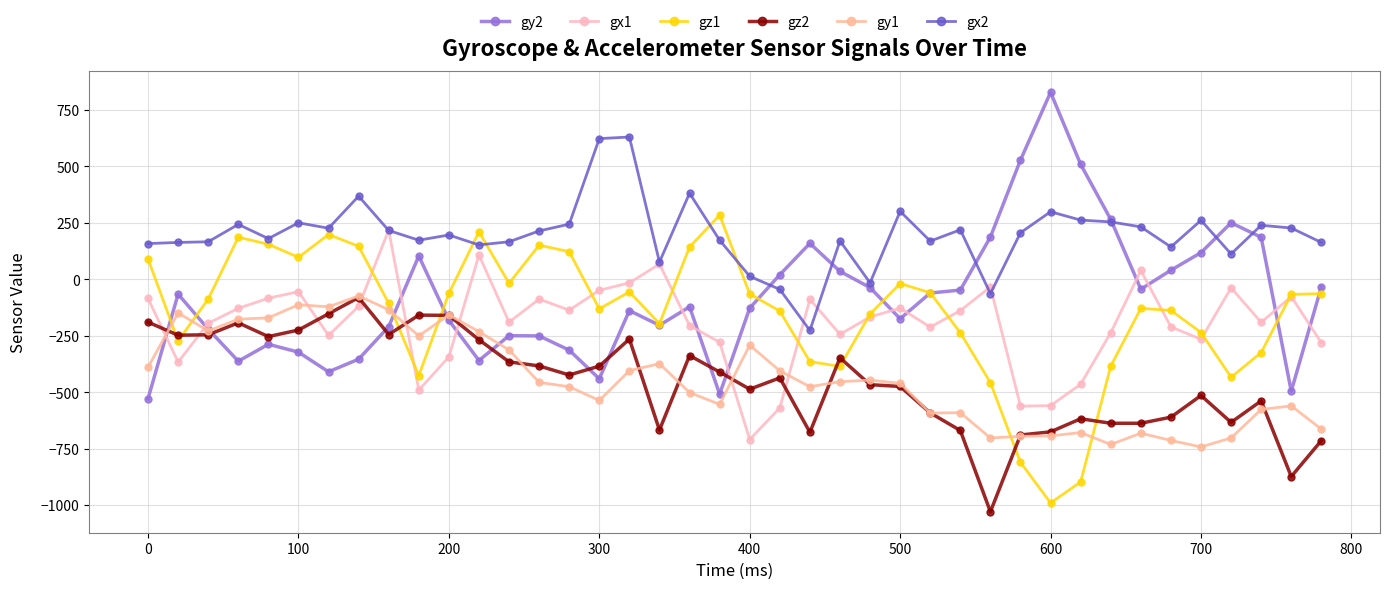

Does the chart display data point markers on the line(s)?

Yes